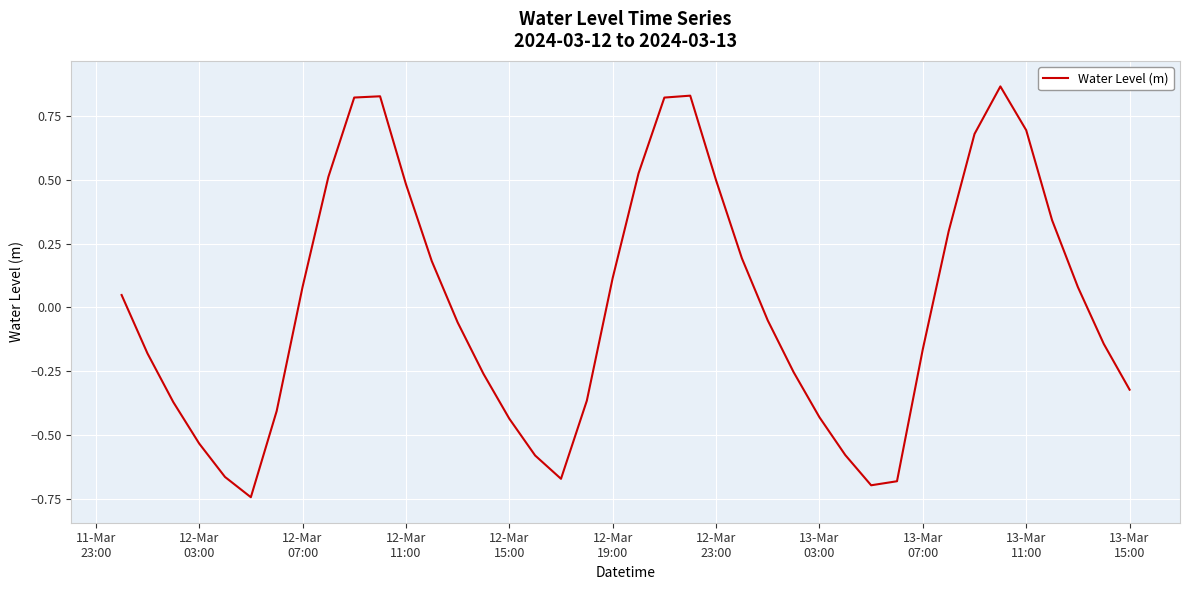

What is the difference between the maximum and minimum values?

1.6